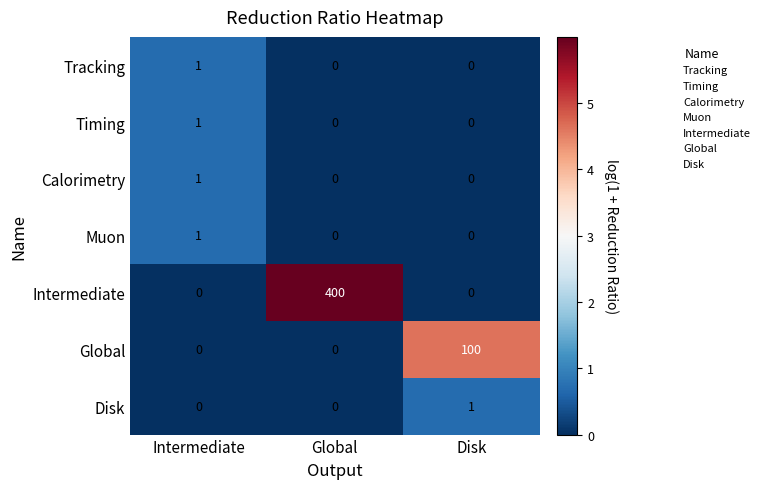

What is the average value of the Global series?

33